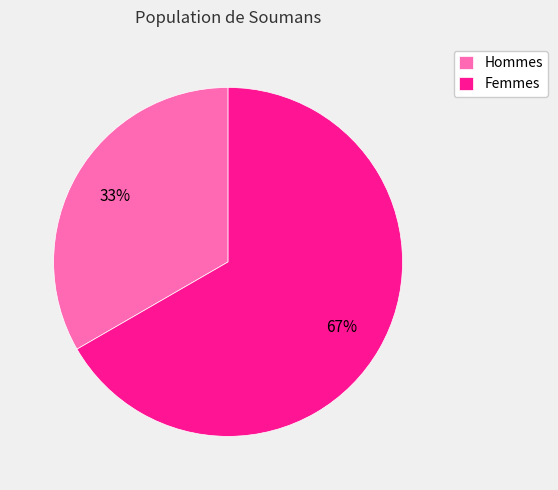

Is the sum of Hommes and Femmes greater than half?

Yes